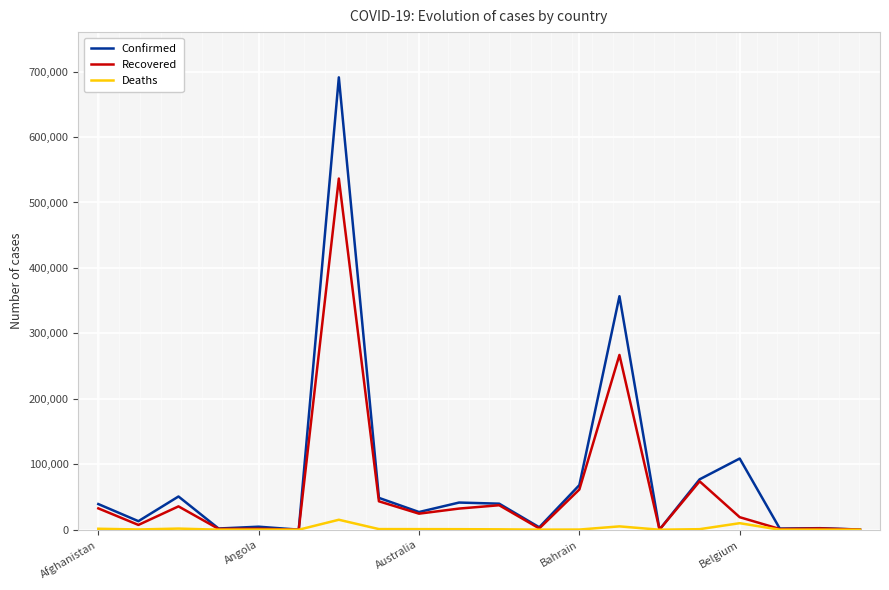

Is it true that Confirmed equals 241946 at 13?

False